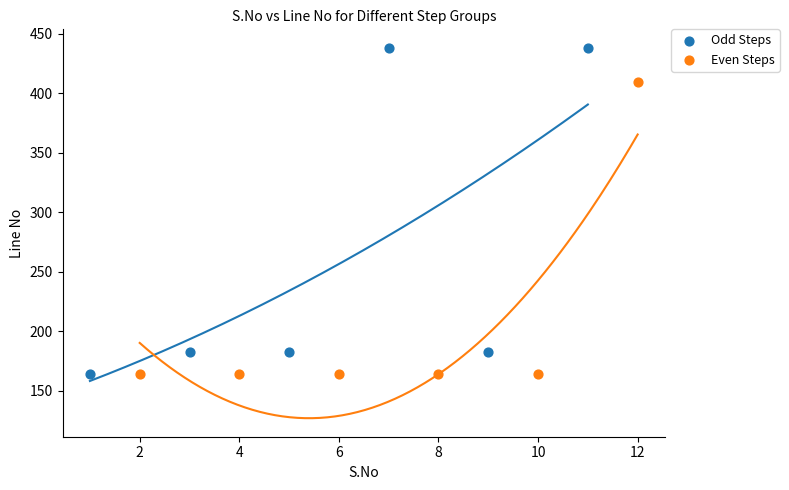

What are all the series names shown in the legend?

Odd Steps, Even Steps